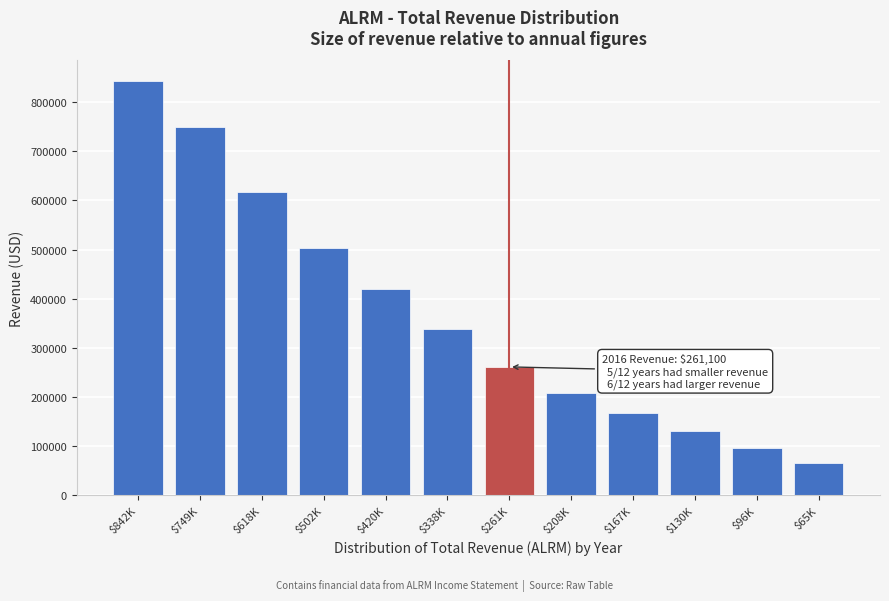

Reading left to right, transcribe all the data shown in this chart.

842600	749000	618000	502400	420500	338900	261100	208900	167300	130200	96500	65100